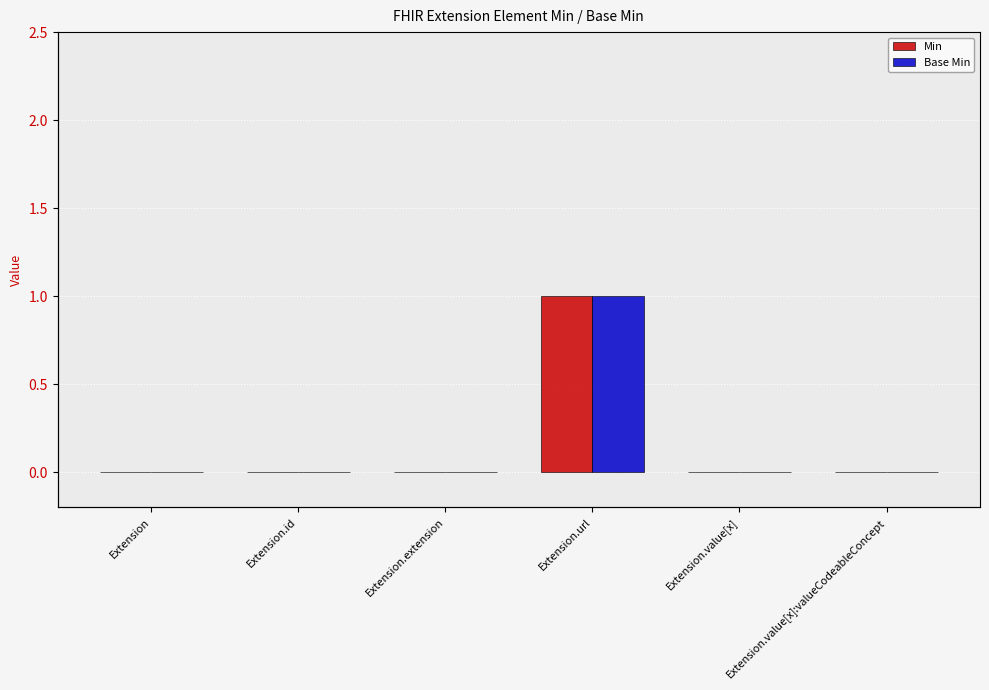

What position from the left is Extension.url?

4